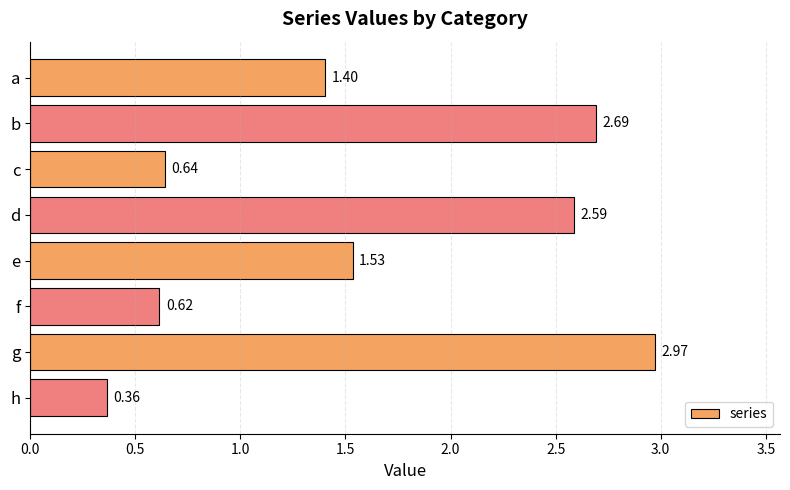

Rank the categories by value from highest to lowest.

g, b, d, e, a, c, f, h